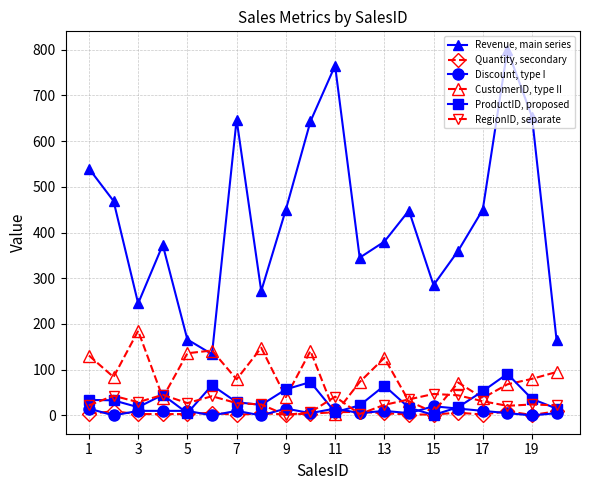

What is the greatest value displayed?

800